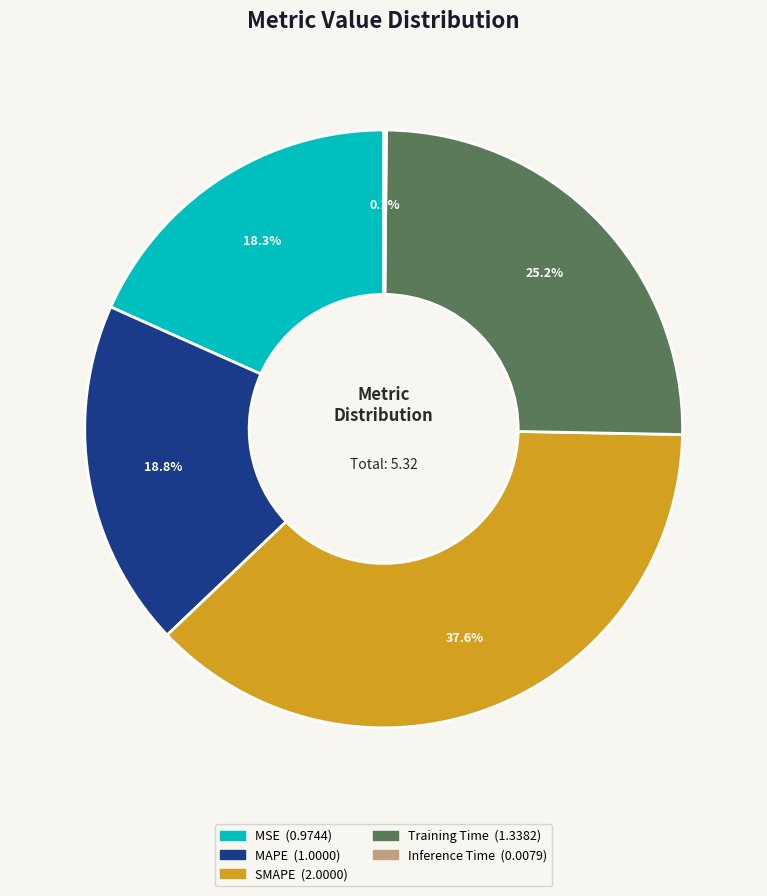

What is the largest slice in the pie chart?

SMAPE